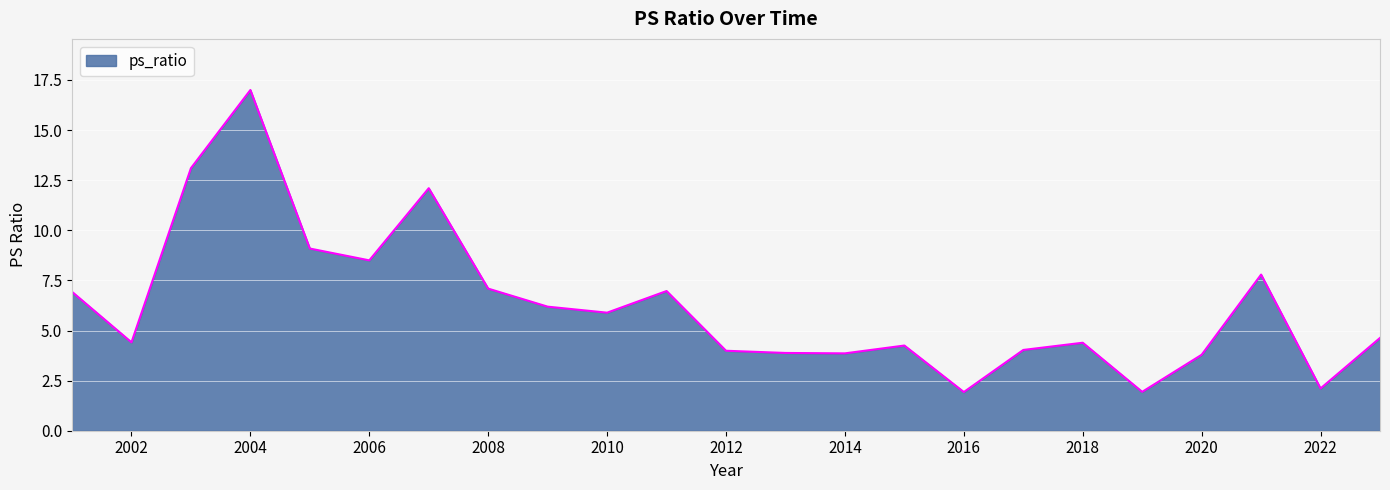

What is the minimum value shown in the chart?

1.9